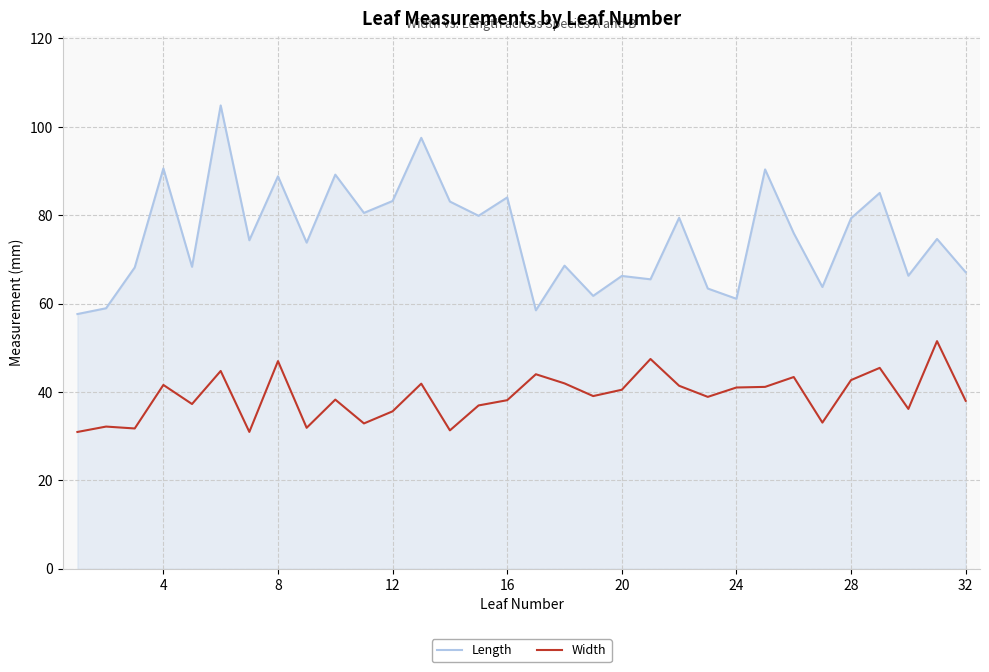

Rank the series by their average value, from lowest to highest.

Width, Length